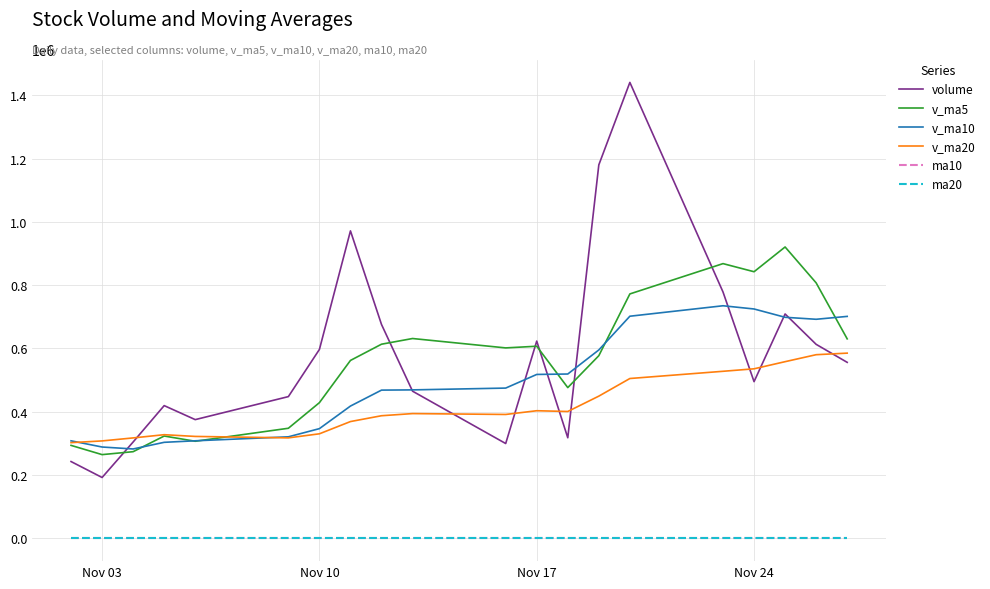

Is this an area chart (filled region under the line)?

No